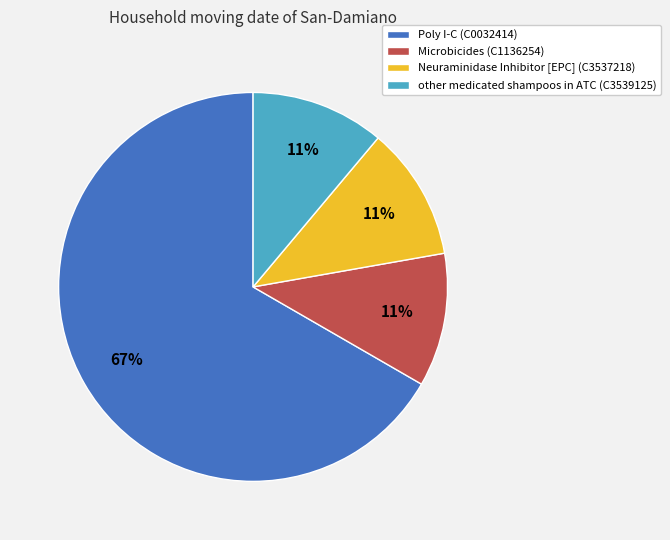

To the nearest percent, what is the average slice percentage?

25%